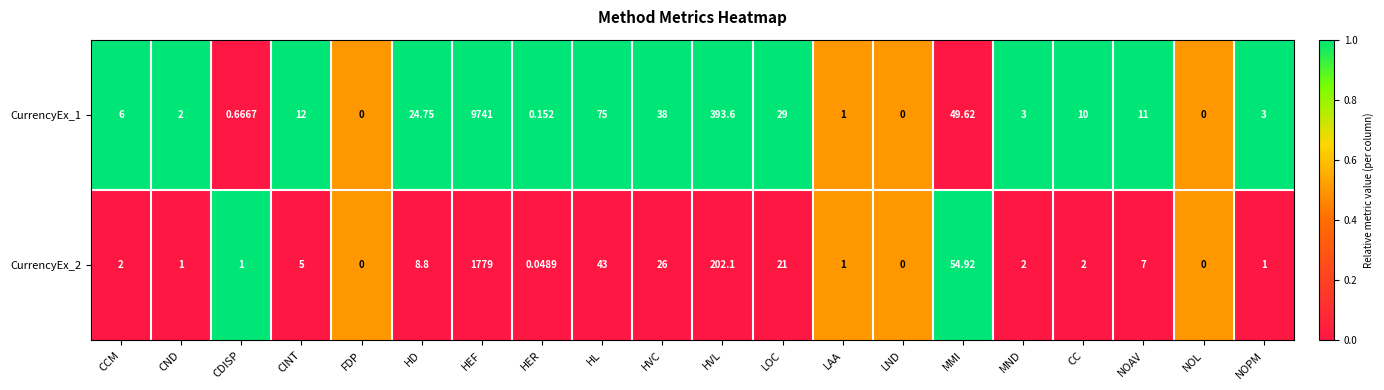

Is the value of CurrencyEx_2 at CINT greater than the value of CurrencyEx_1 at HL?

No